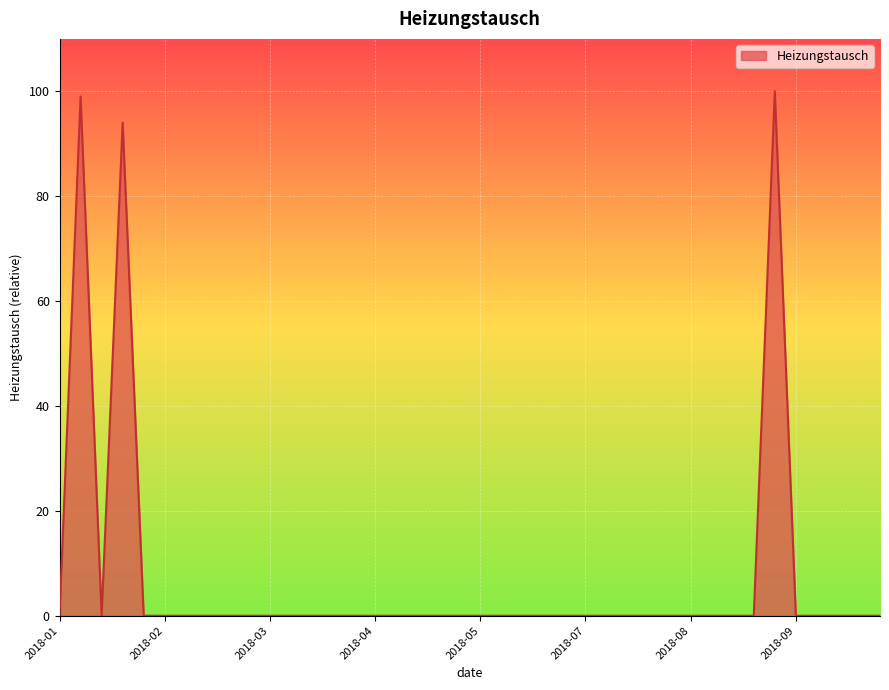

What is the difference between the maximum and minimum values?

100